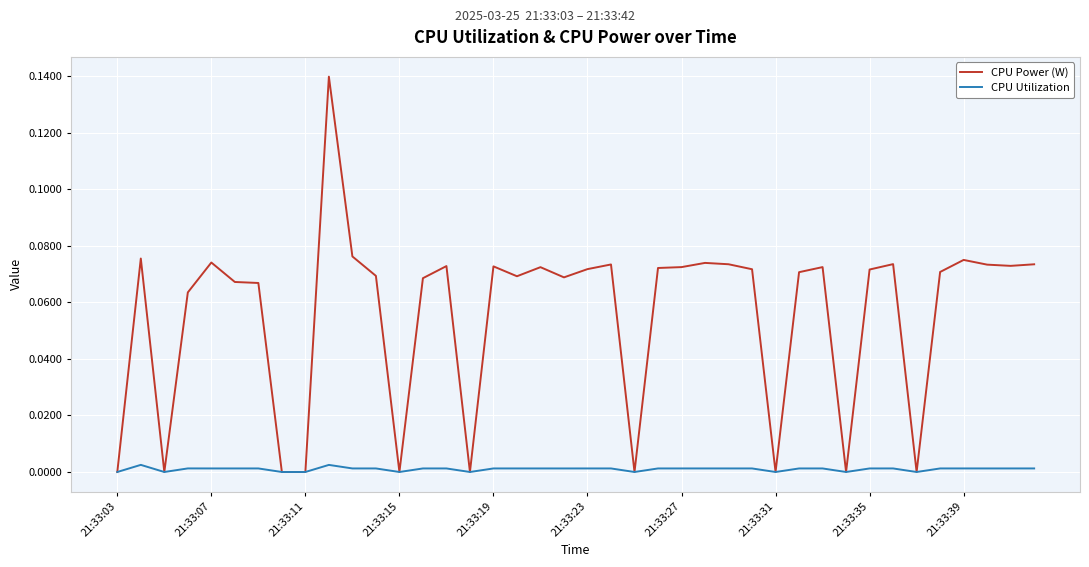

Which series has the widest spread of values?

CPU Power (W)